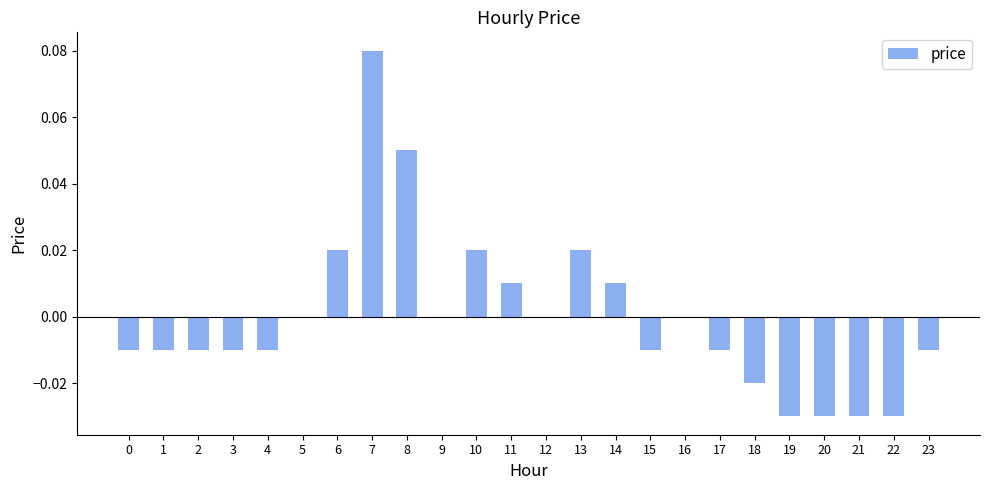

Is it true that the value at 5 is 0.0?

True